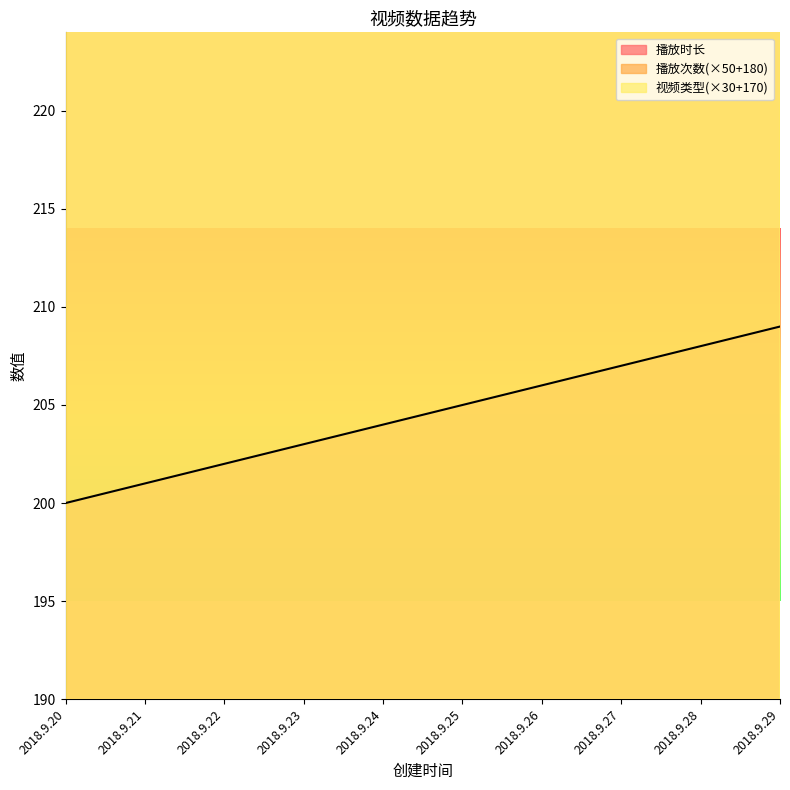

True or false: 视频类型 has more than 0 interior local peaks.

True